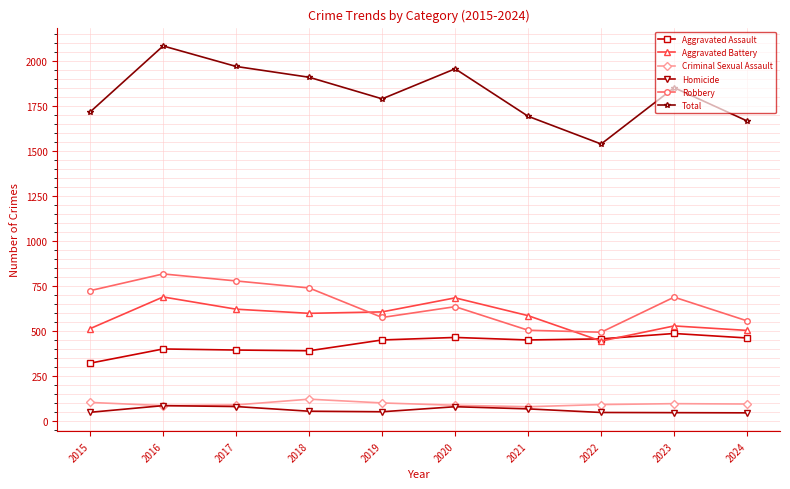

What is the total value across all series at 2017?

3944